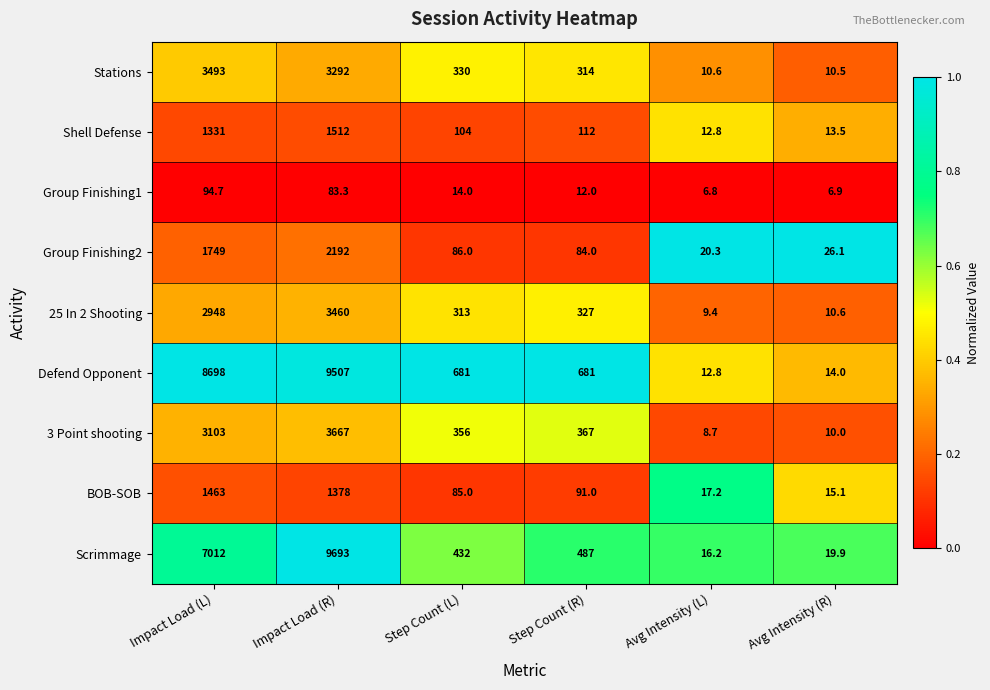

What is the sum of the Defend Opponent values at Impact Load (L) and Avg Intensity (R)?

8712.0